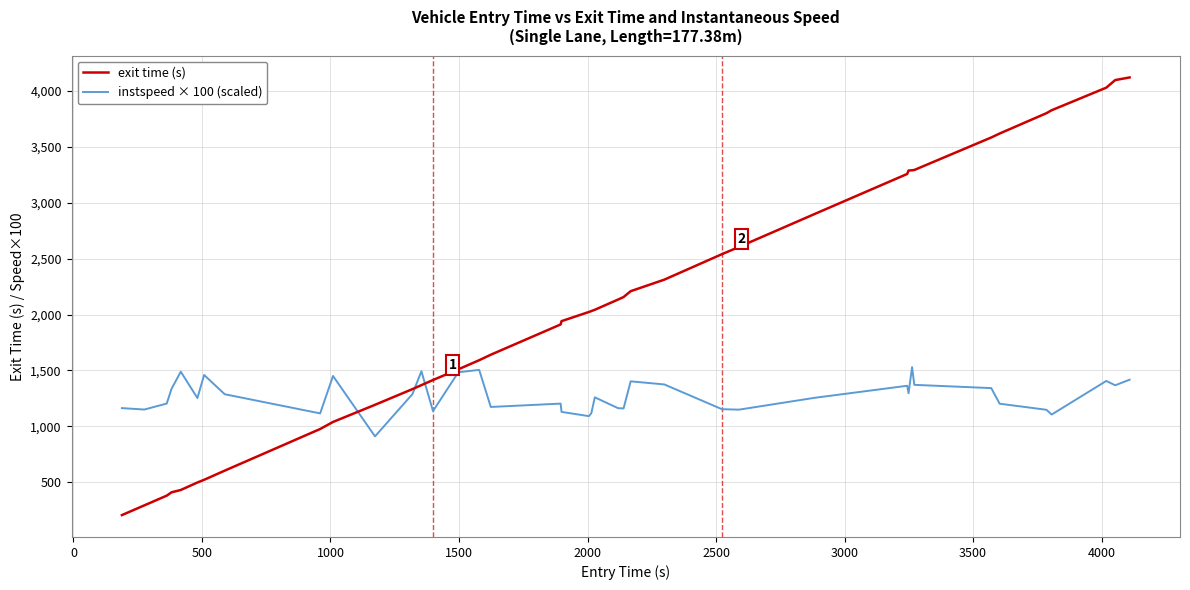

What is the difference between the maximum and minimum values in the exit time (s) series?

3916.9